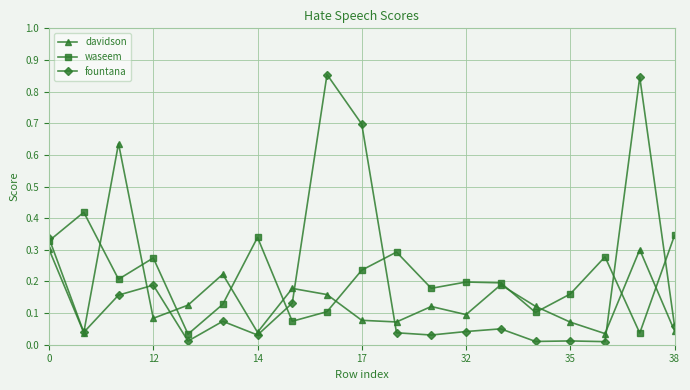

What are all the series names shown in the legend?

davidson, waseem, fountana